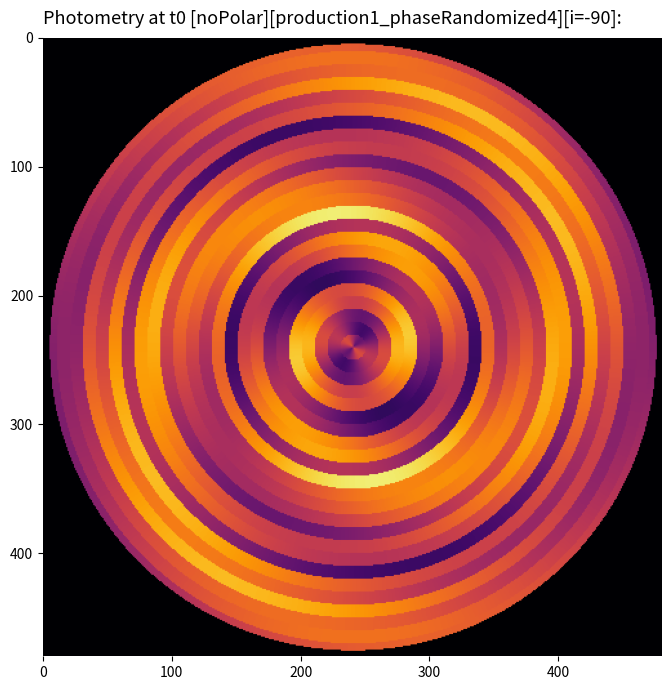

What is the smallest value displayed?

0.3